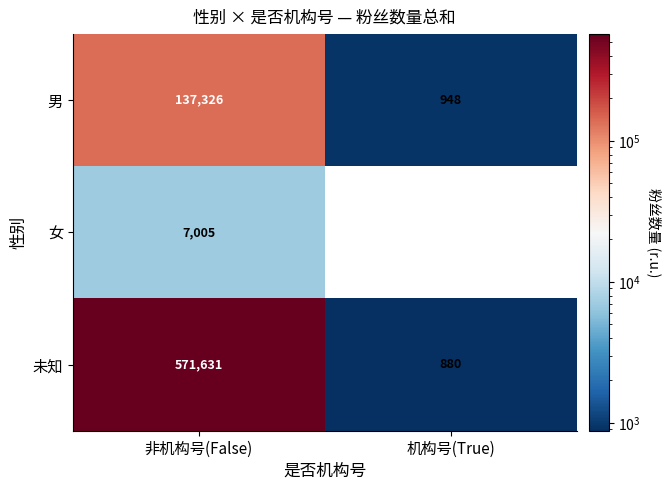

At which label does 男 reach its minimum?

机构号(True)